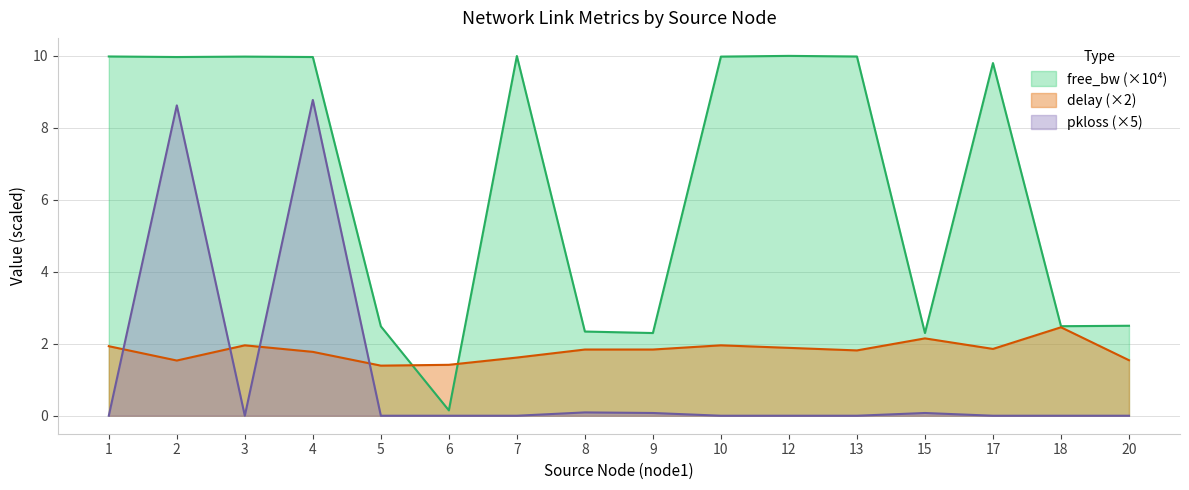

How many positive values does the pkloss series have?

5